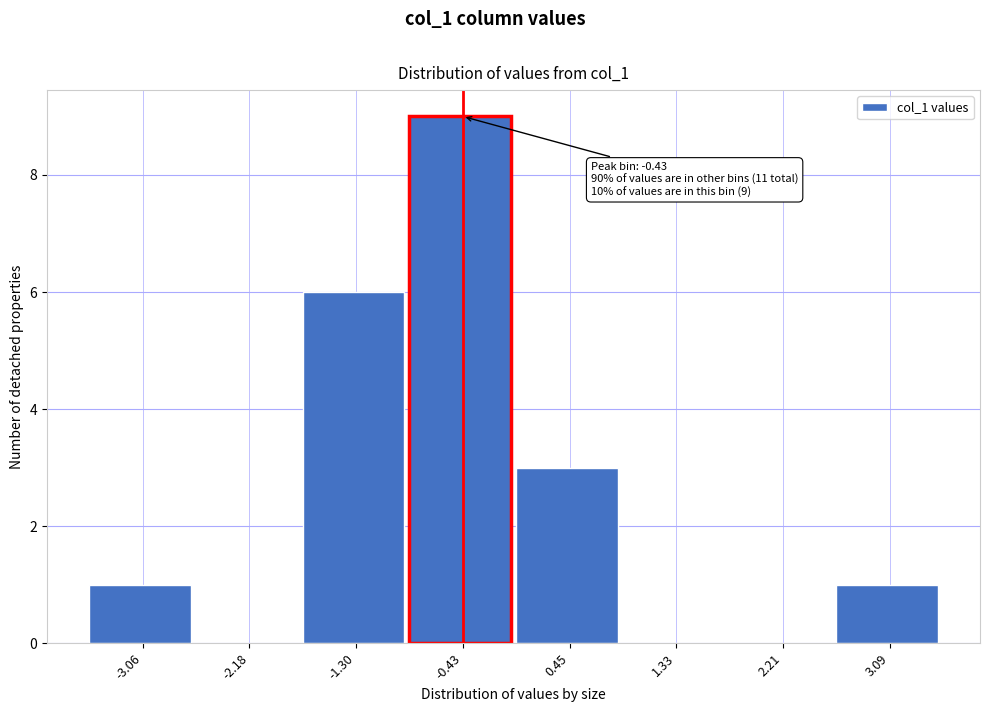

Reading left to right, what are all the values shown in this chart?

-3.06=1	-2.18=0	-1.30=6	-0.43=9	0.45=3	1.33=0	2.21=0	3.09=1